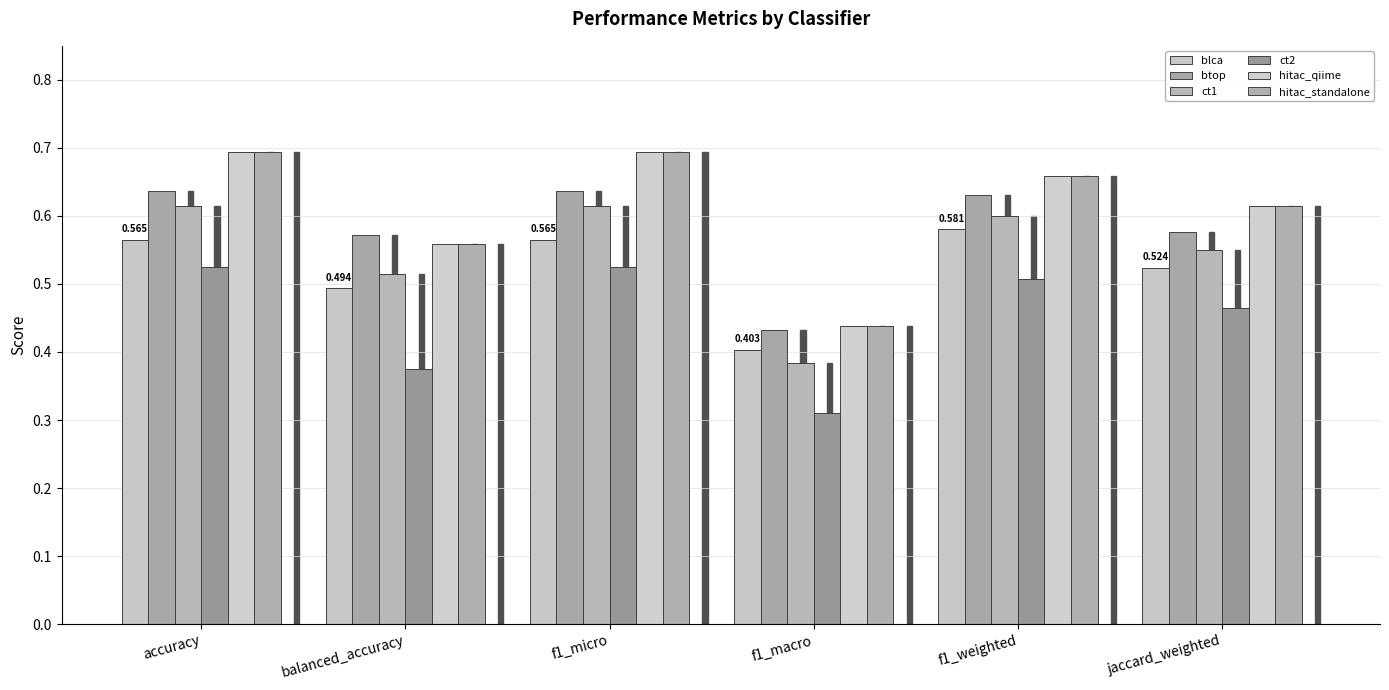

Count the number of categories in the chart.

6